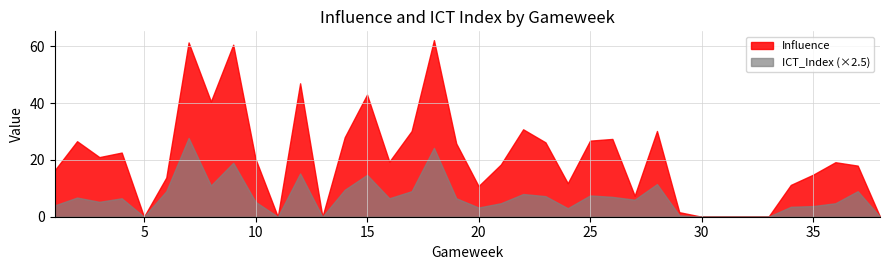

Count the number of categories in the chart.

38